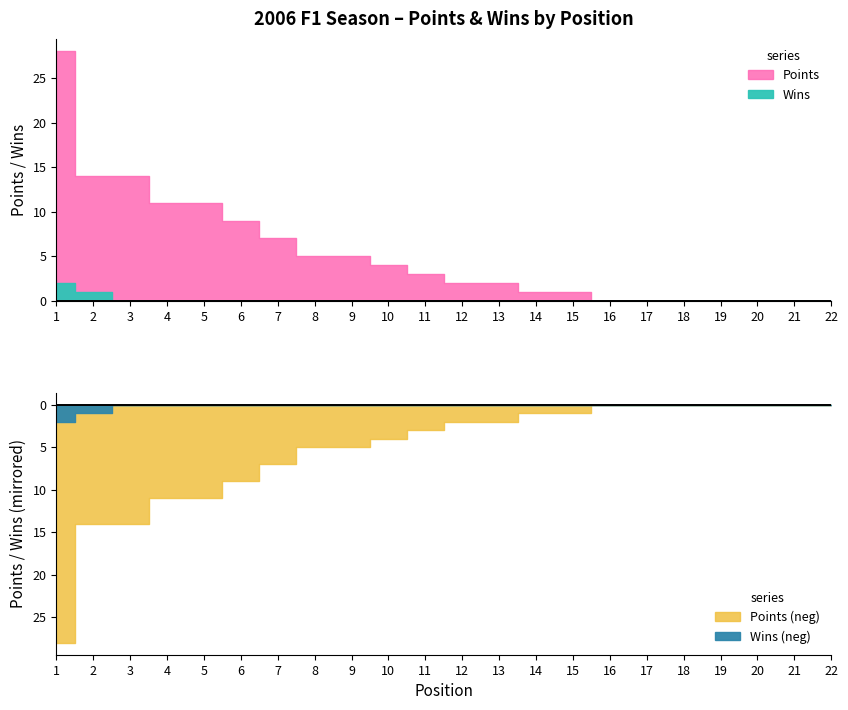

How many data points in Points are less than 3?

11